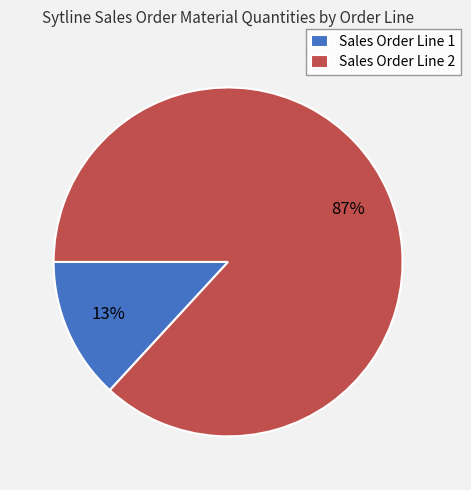

To the nearest percent, what percentage of the pie is Sales Order Line 1?

13%